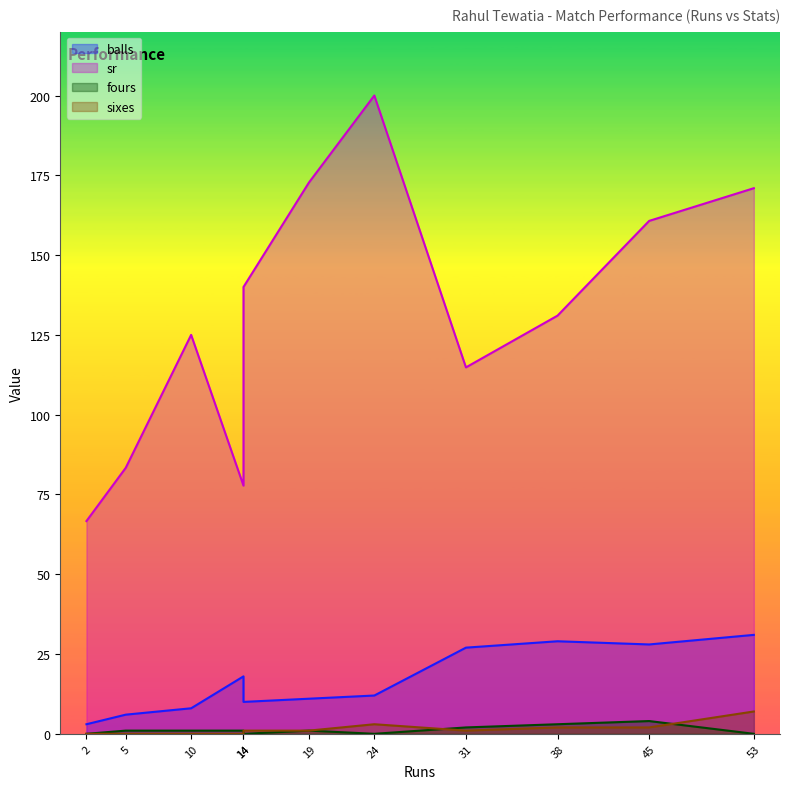

At which category is the sum across all series the highest?

24